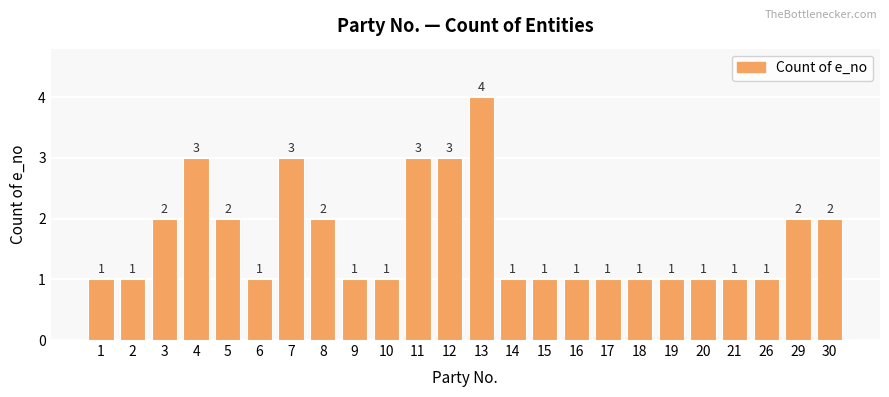

What is the greatest value displayed?

4